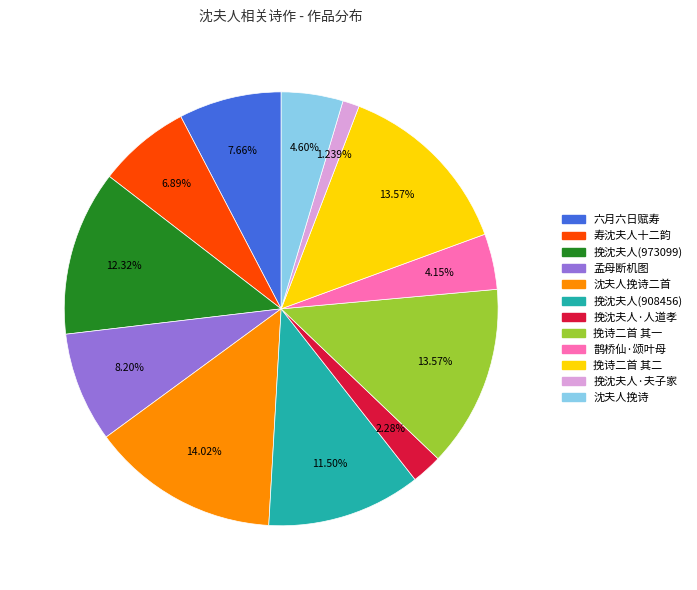

Is there a majority slice in this chart?

No